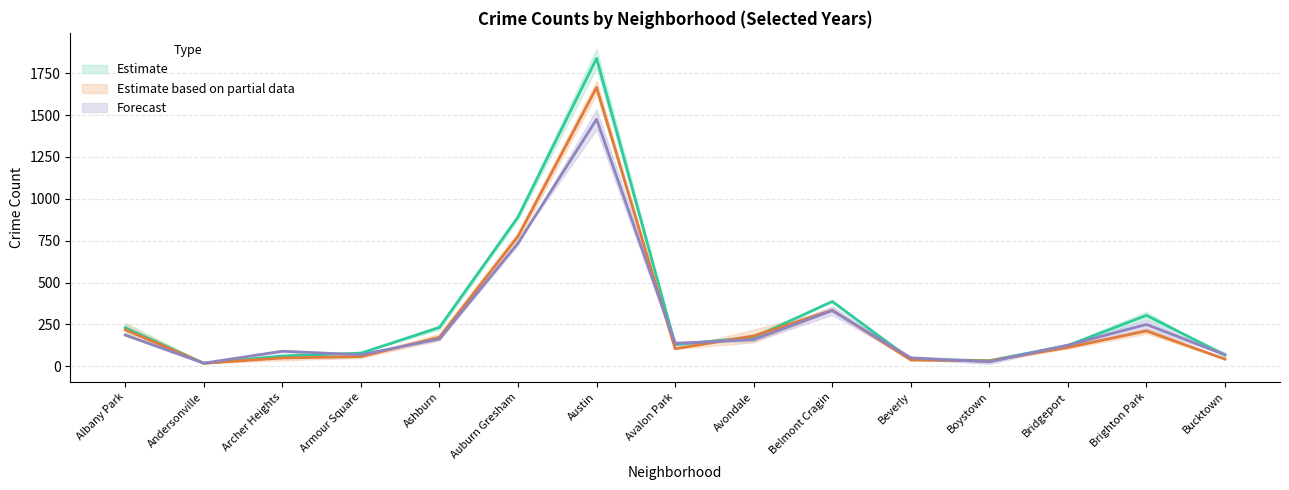

What is the label of the 10th point from the left?

Belmont Cragin